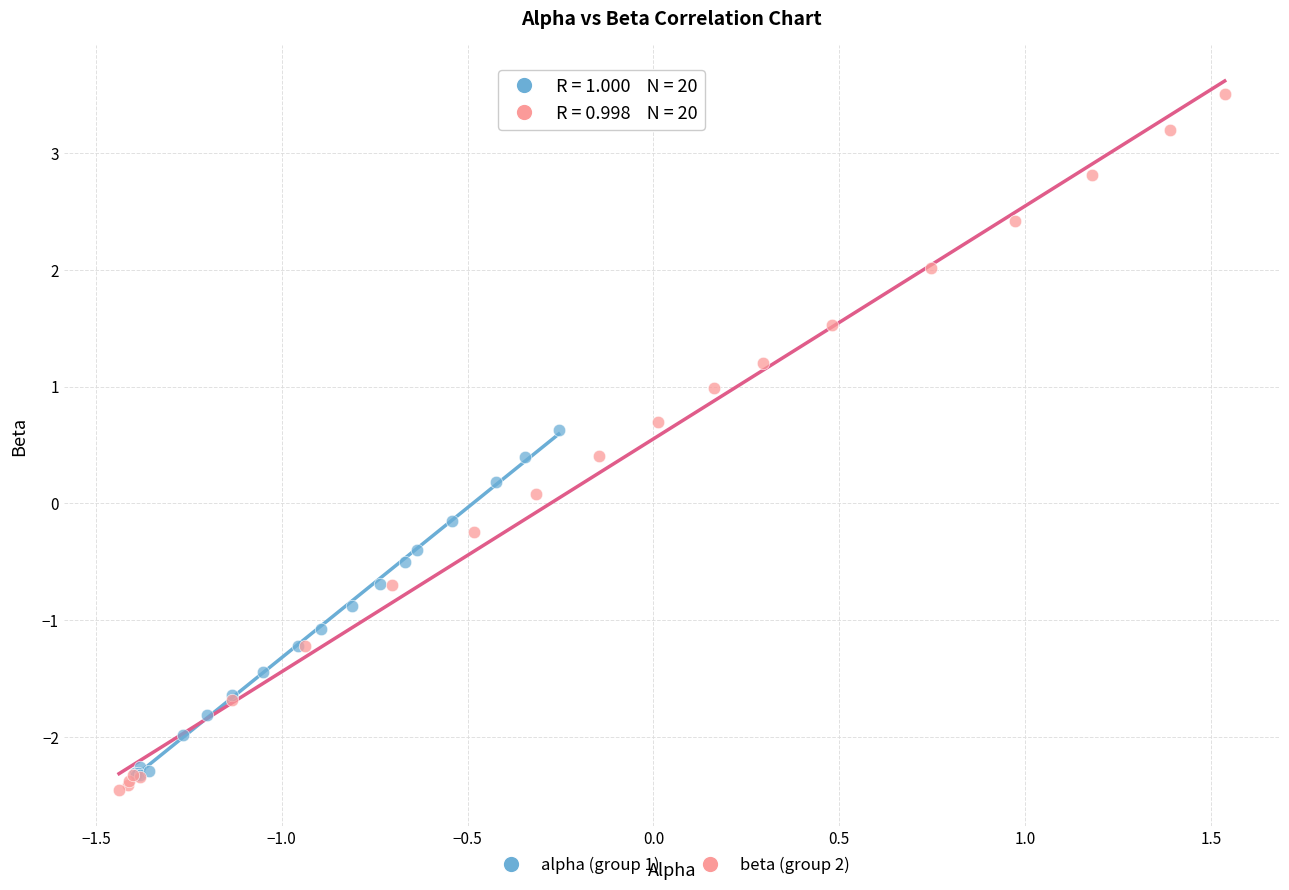

What are all the series names shown in the legend?

alpha (group 1), beta (group 2)